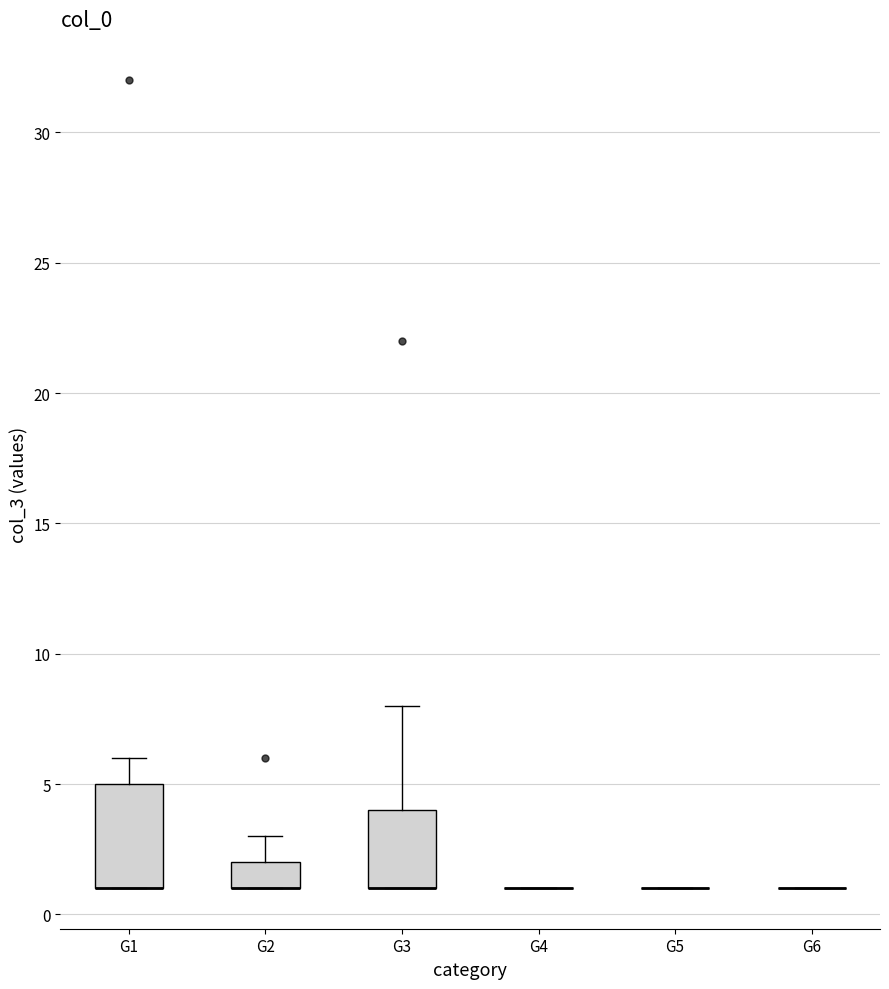

Reading left to right, read every box against the y-axis: the position of its median line, the range the box covers, and the ends of its whiskers. The values are not printed on the chart, so give them approximately, as read against the axis.

G1: median 1 (drawn on the box's lower edge), box 1 to 5, whiskers 1 to 6
G2: median 1 (drawn on the box's lower edge), box 1 to 2, whiskers 1 to 3
G3: median 1 (drawn on the box's lower edge), box 1 to 4, whiskers 1 to 8
G4: box collapsed to a line at 1, whiskers 1 to 1
G5: box collapsed to a line at 1, whiskers 1 to 1
G6: box collapsed to a line at 1, whiskers 1 to 1